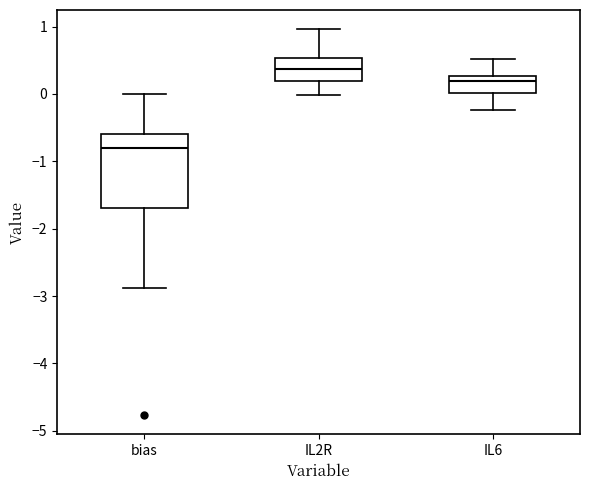

Which box is the tallest, from its lower edge to its upper edge?

bias